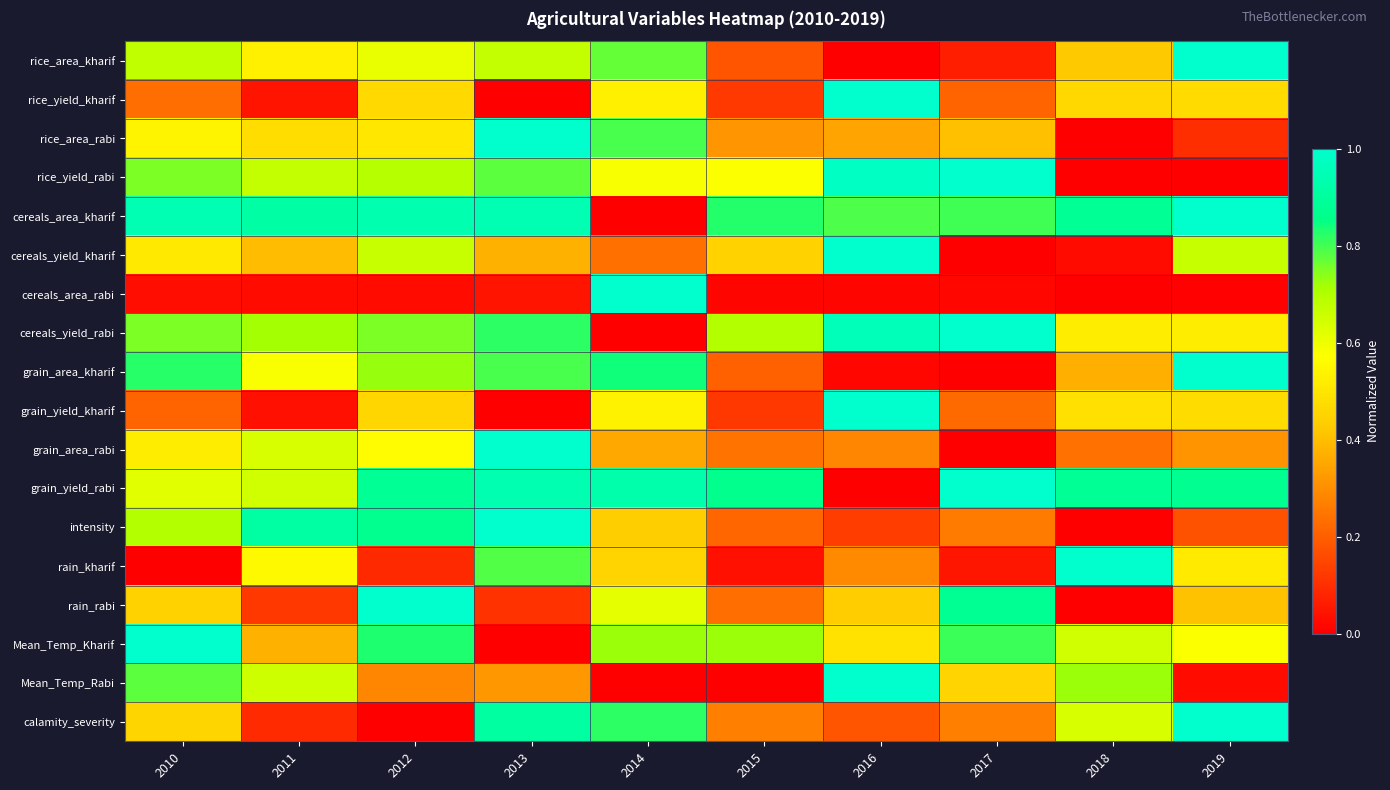

Between 2015 and 2014, which is larger?

2014